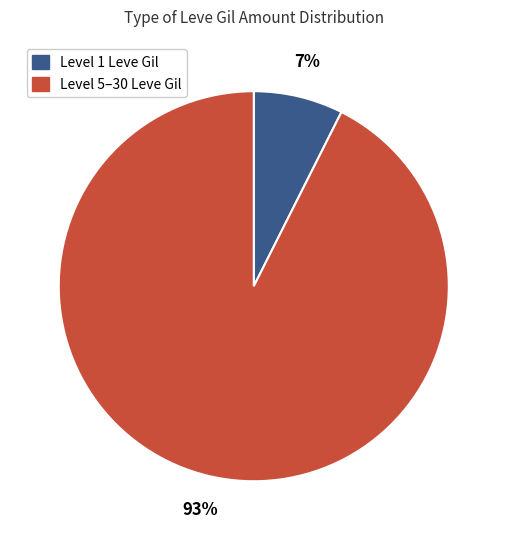

Is there any slice that represents more than half of the pie?

Yes